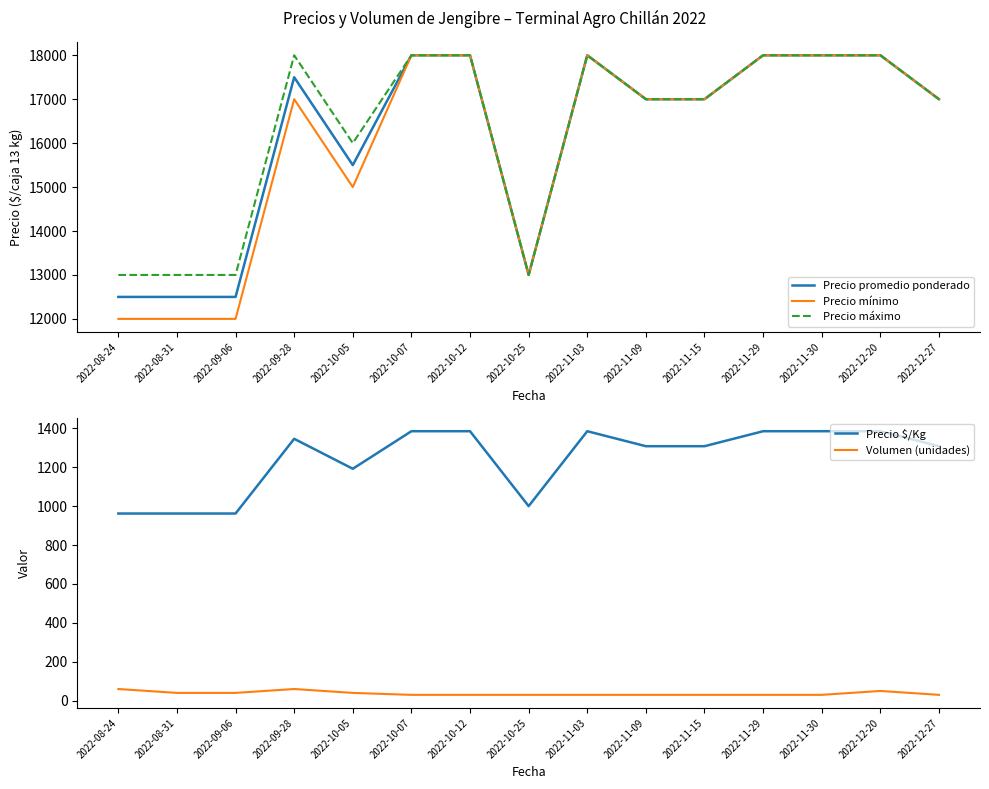

At which category does the chart reach its minimum across all series?

2022-10-07